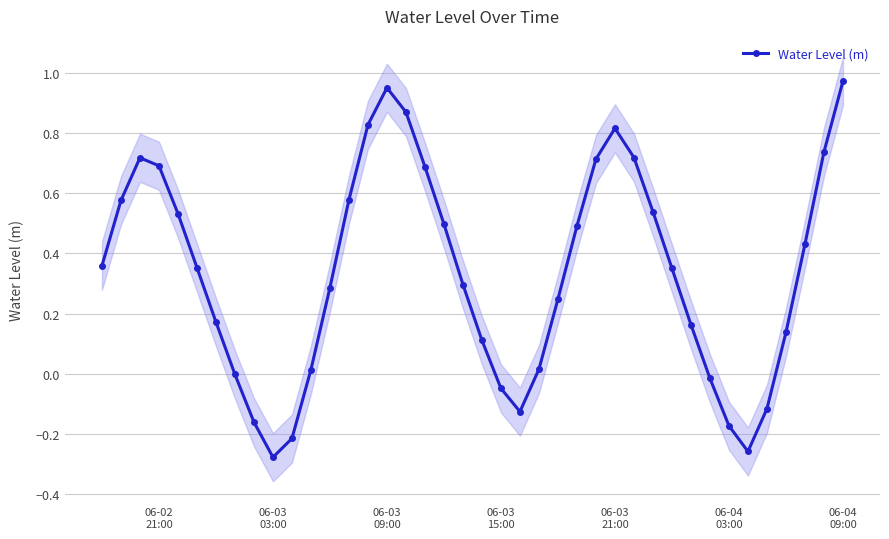

How many points are higher than both their immediate neighbors (excluding endpoints)?

3